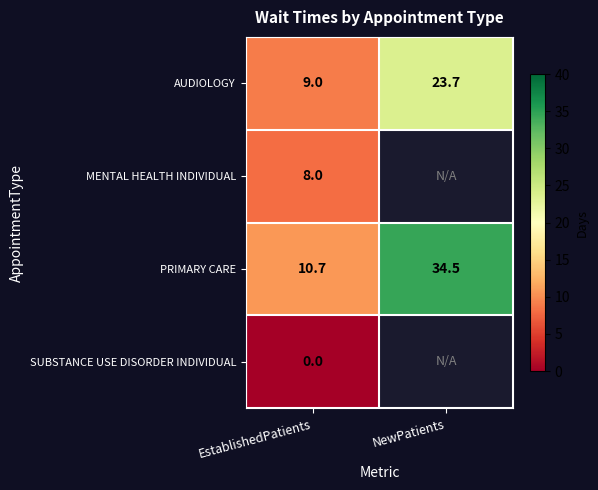

What is the greatest value displayed?

34.5